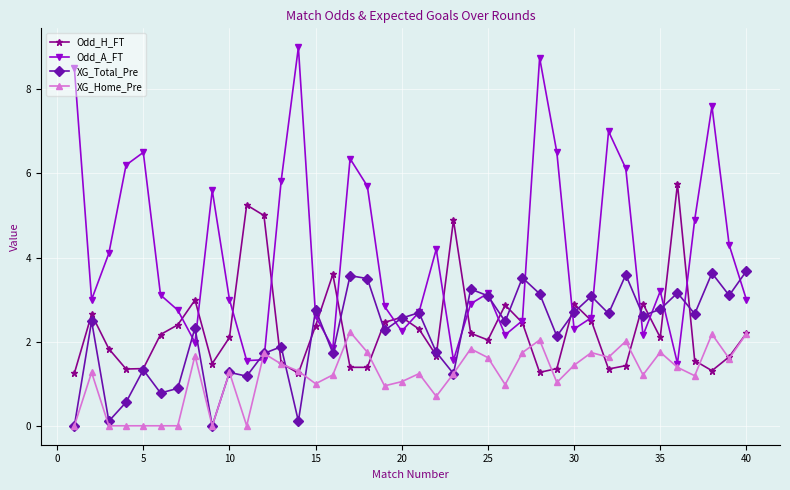

What is the highest value of the Odd_A_FT series?

9.0